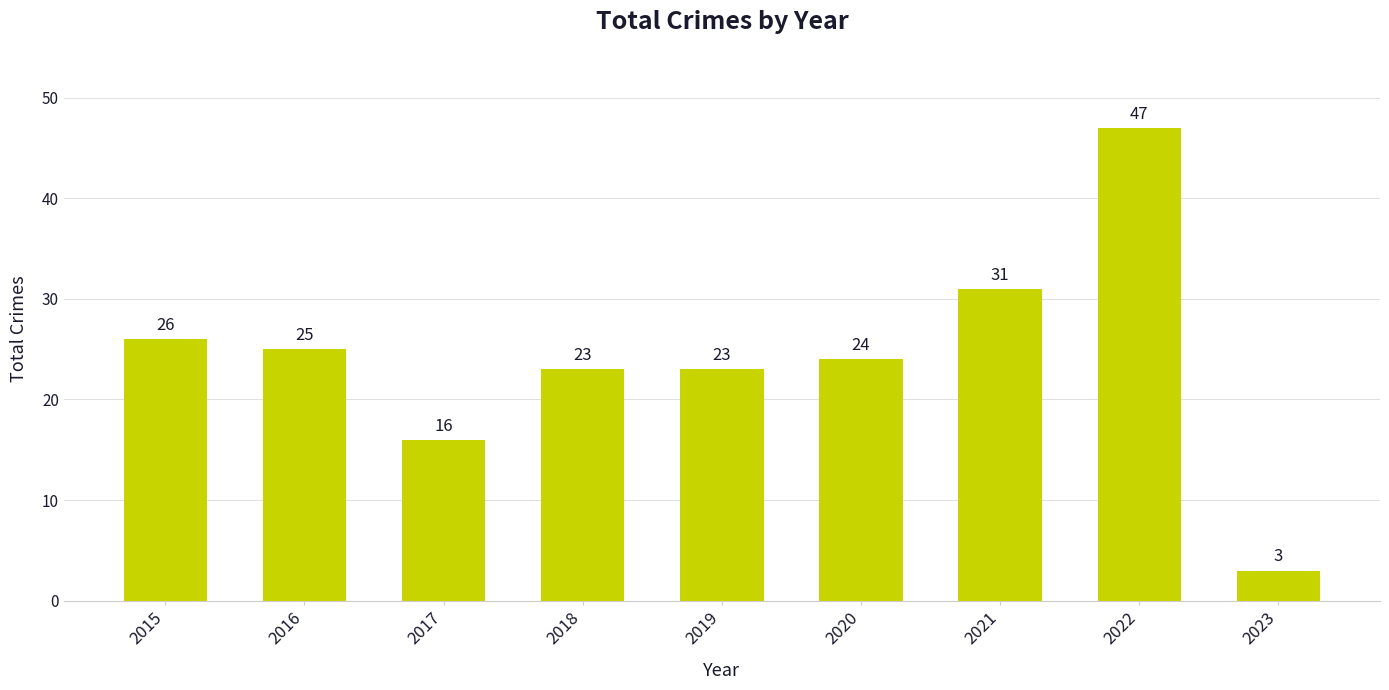

Where does the data first go above 24?

2015